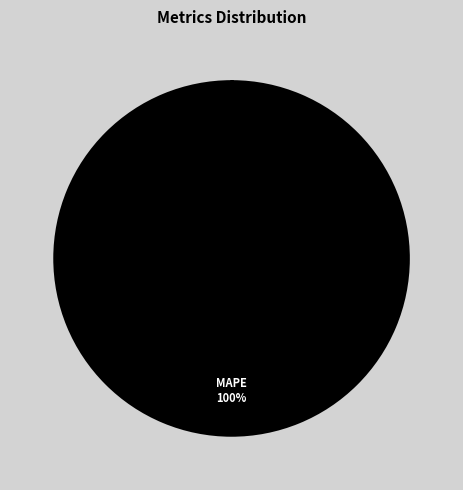

To the nearest percent, what is the average slice percentage?

25%